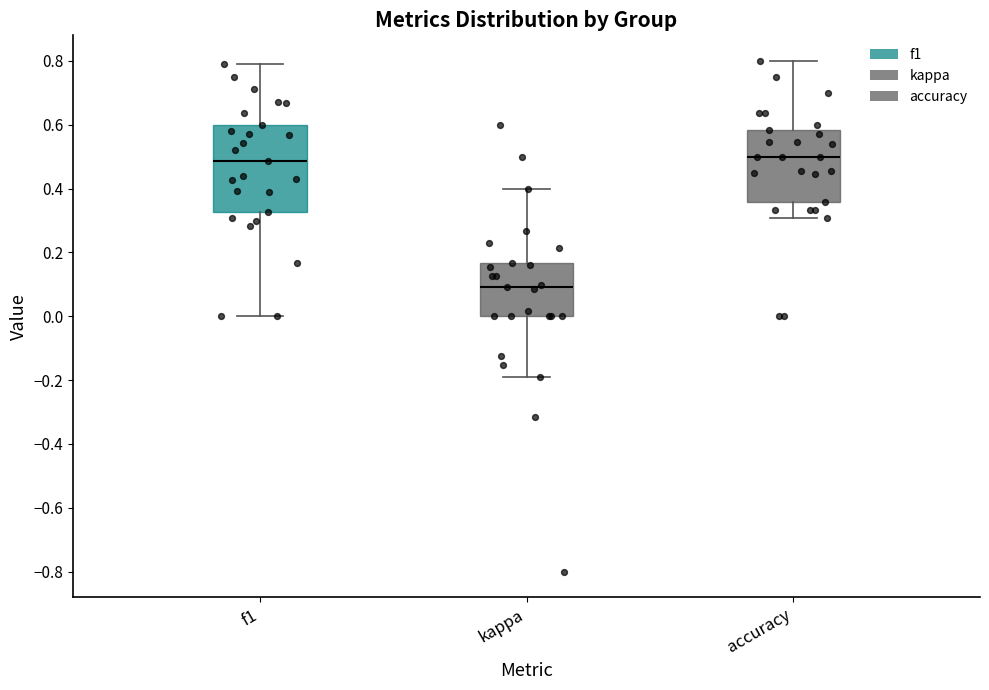

Reading left to right, read every box against the y-axis: the position of its median line, the range the box covers, and the ends of its whiskers. The values are not printed on the chart, so give them approximately, as read against the axis.

f1: median 0.48, box 0.32 to 0.60, whiskers 0.00 to 0.80
kappa: median 0.10, box 0.00 to 0.16, whiskers -0.20 to 0.40
accuracy: median 0.50, box 0.36 to 0.58, whiskers 0.30 to 0.80